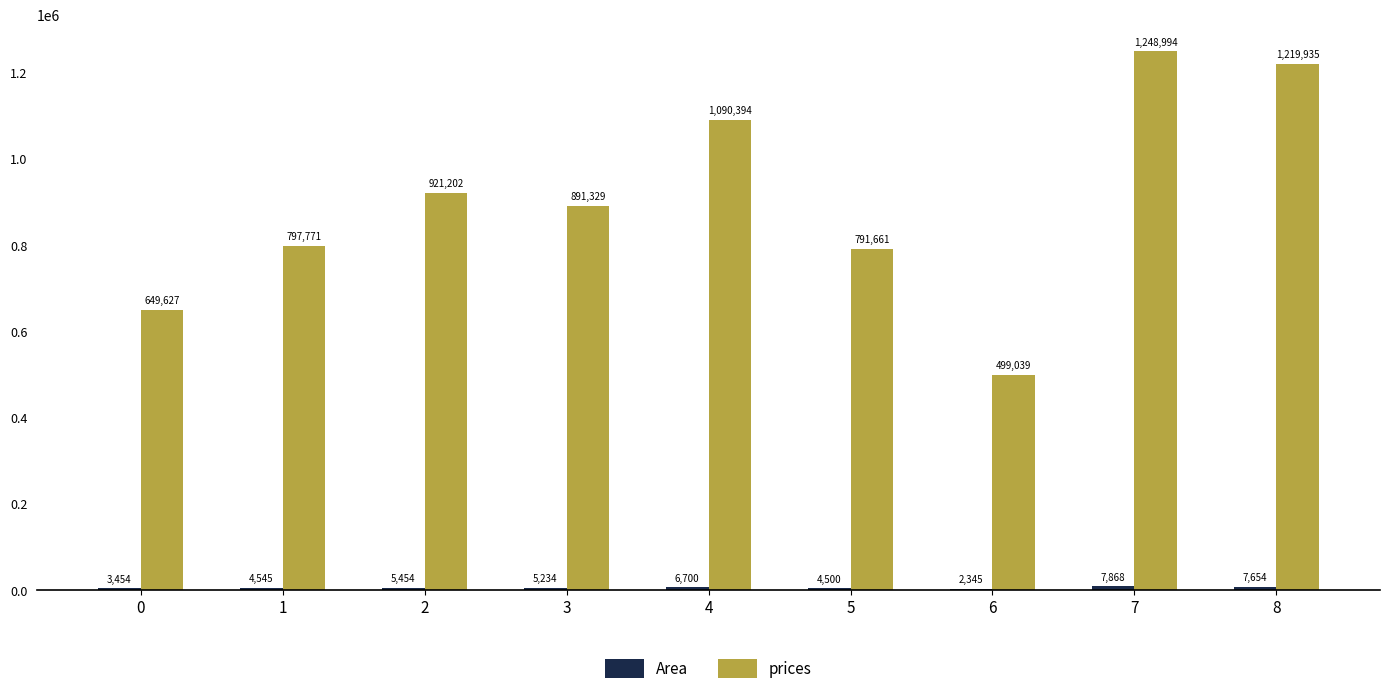

Which series has the largest total across all categories?

prices